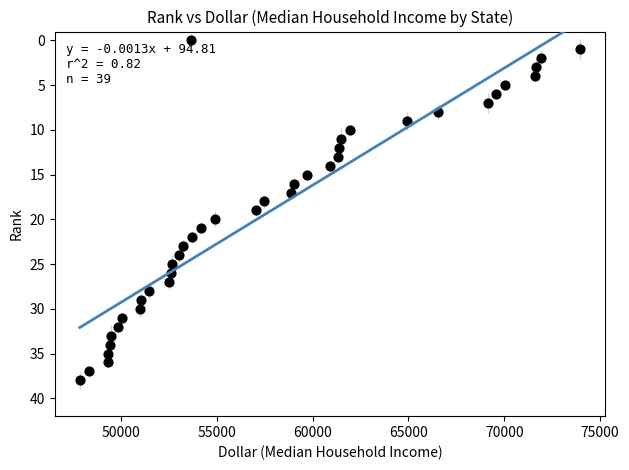

What is the range of X values (max minus min)?

26110